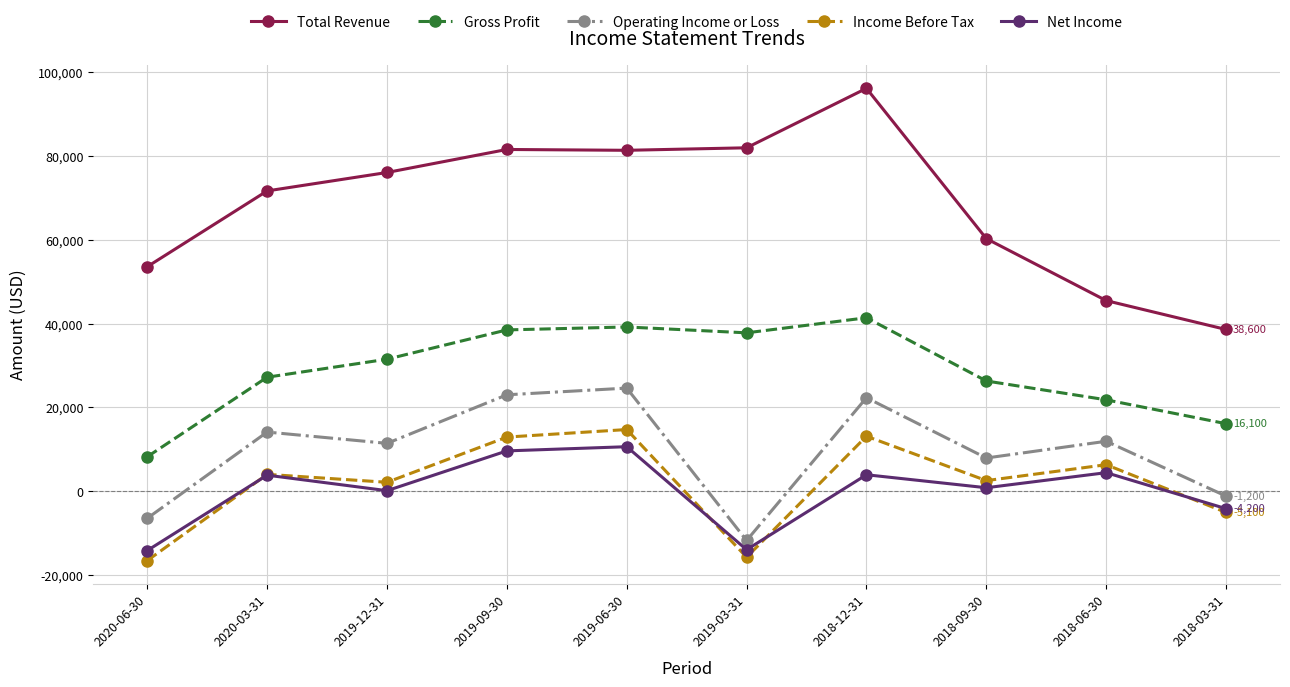

What is the difference between the highest and lowest values at 2020-03-31?

67900